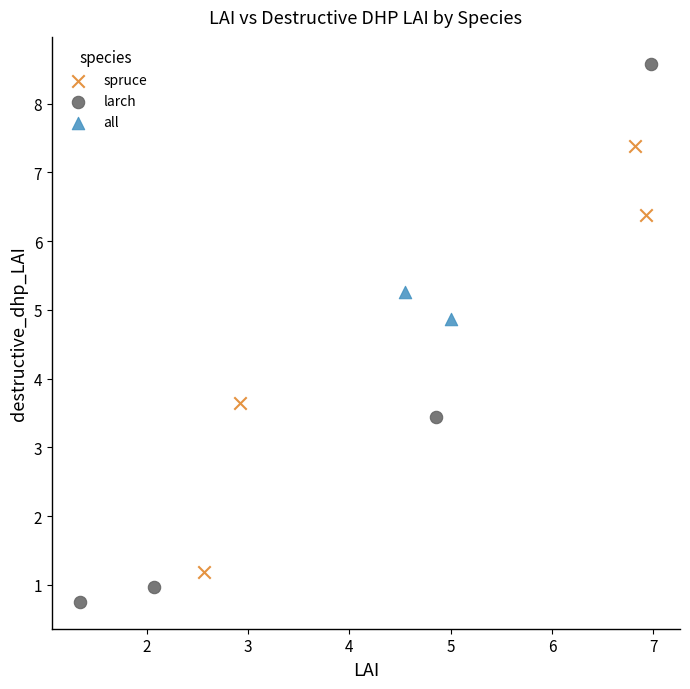

Which series has the widest spread of Y values?

larch